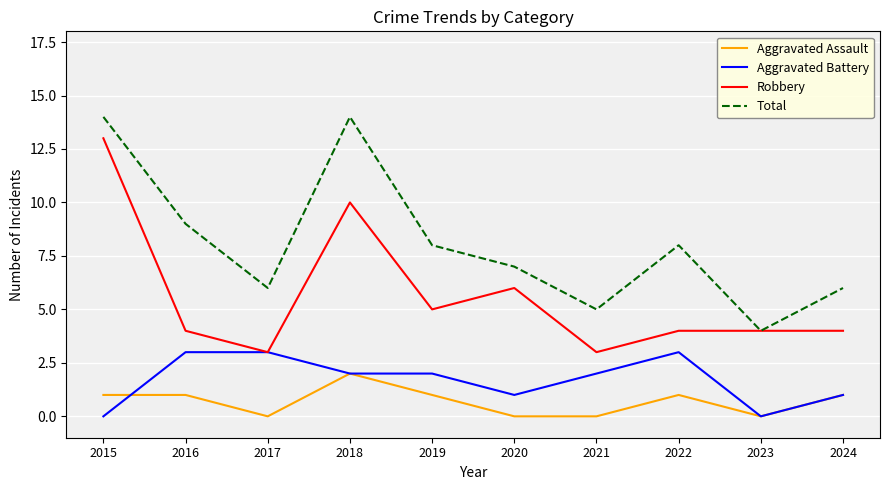

What value does the Aggravated Battery series have at 2021?

2